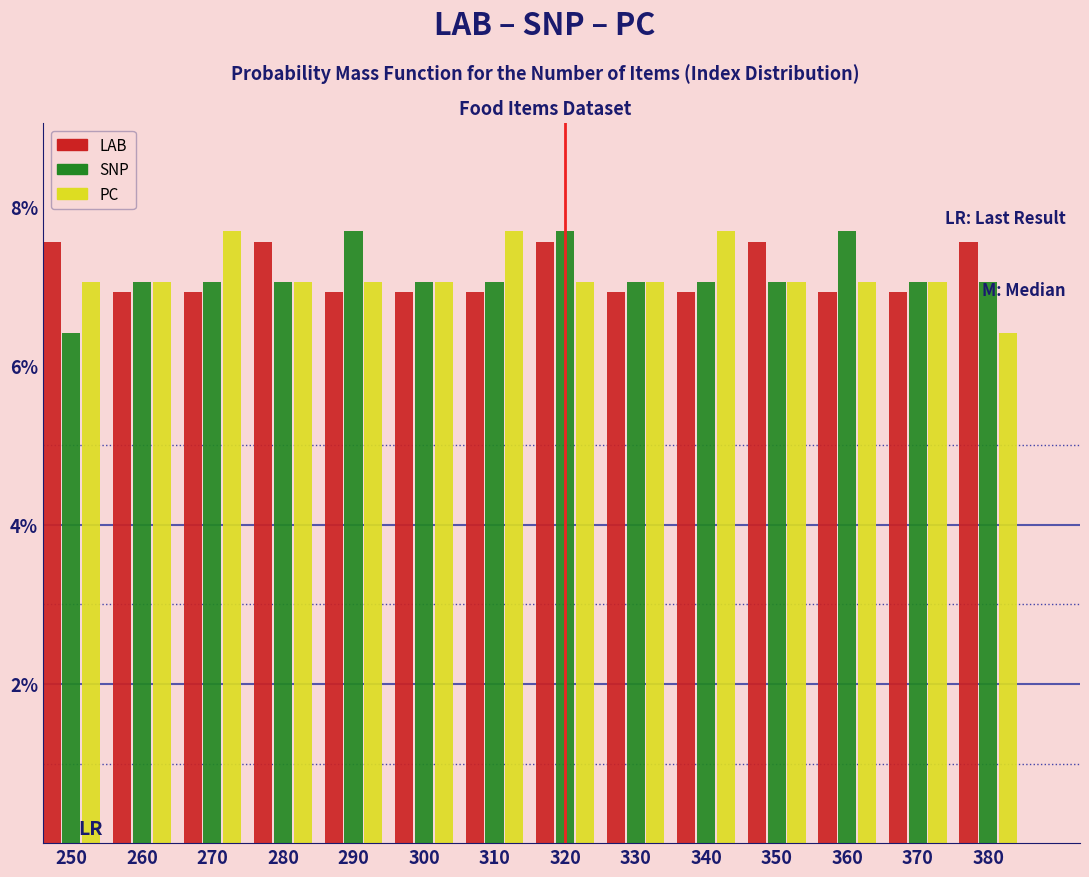

At which label does SNP reach its minimum?

250